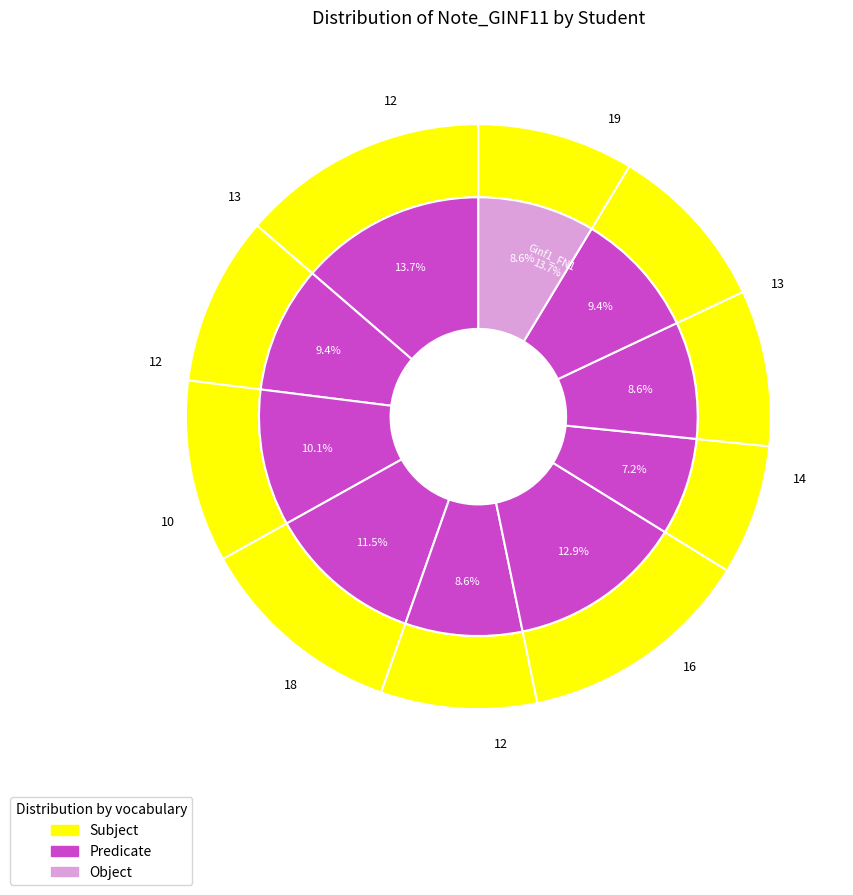

True or false: Ginf1_FN4 accounts for 1% of the total.

False